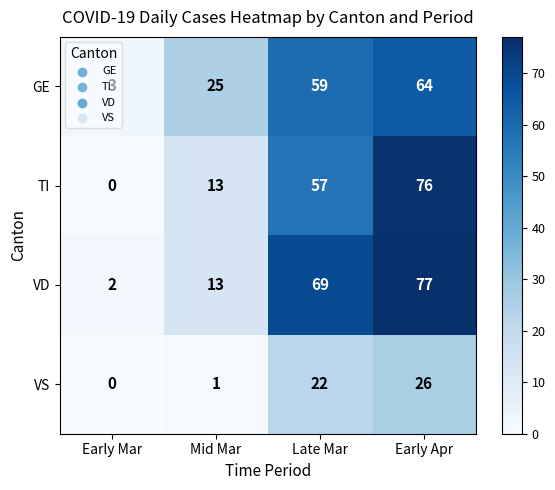

At how many categories does at least one series exceed 16?

3